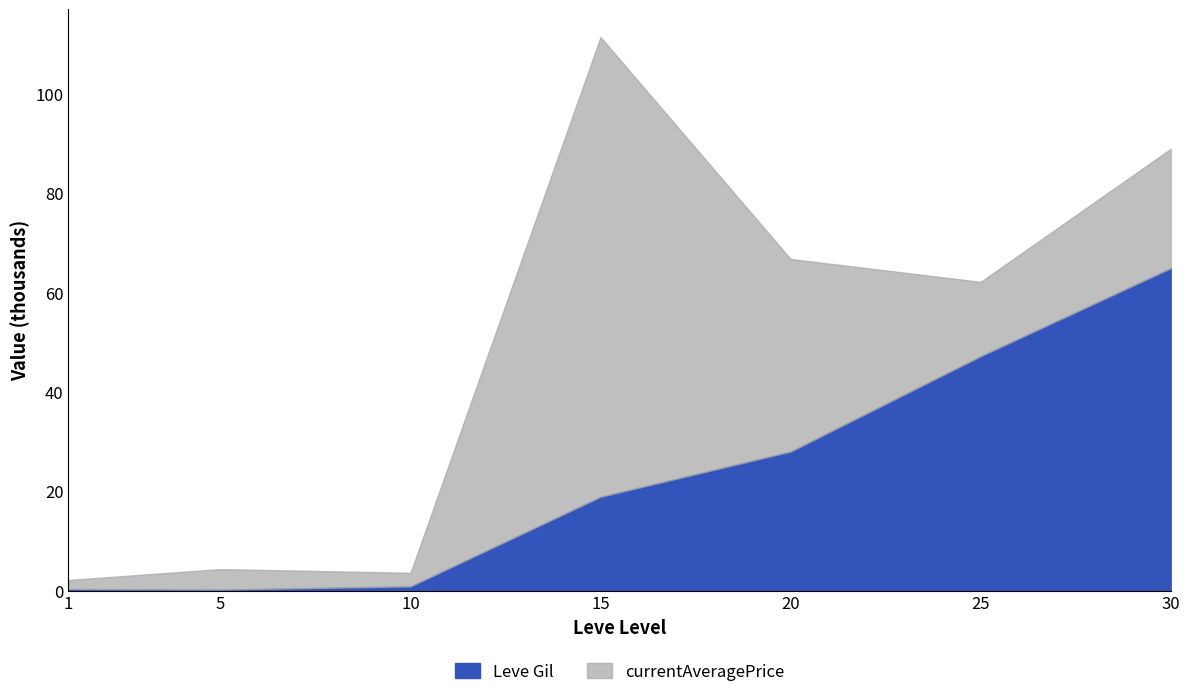

What is the change in value from 25 to 30?

+17.7